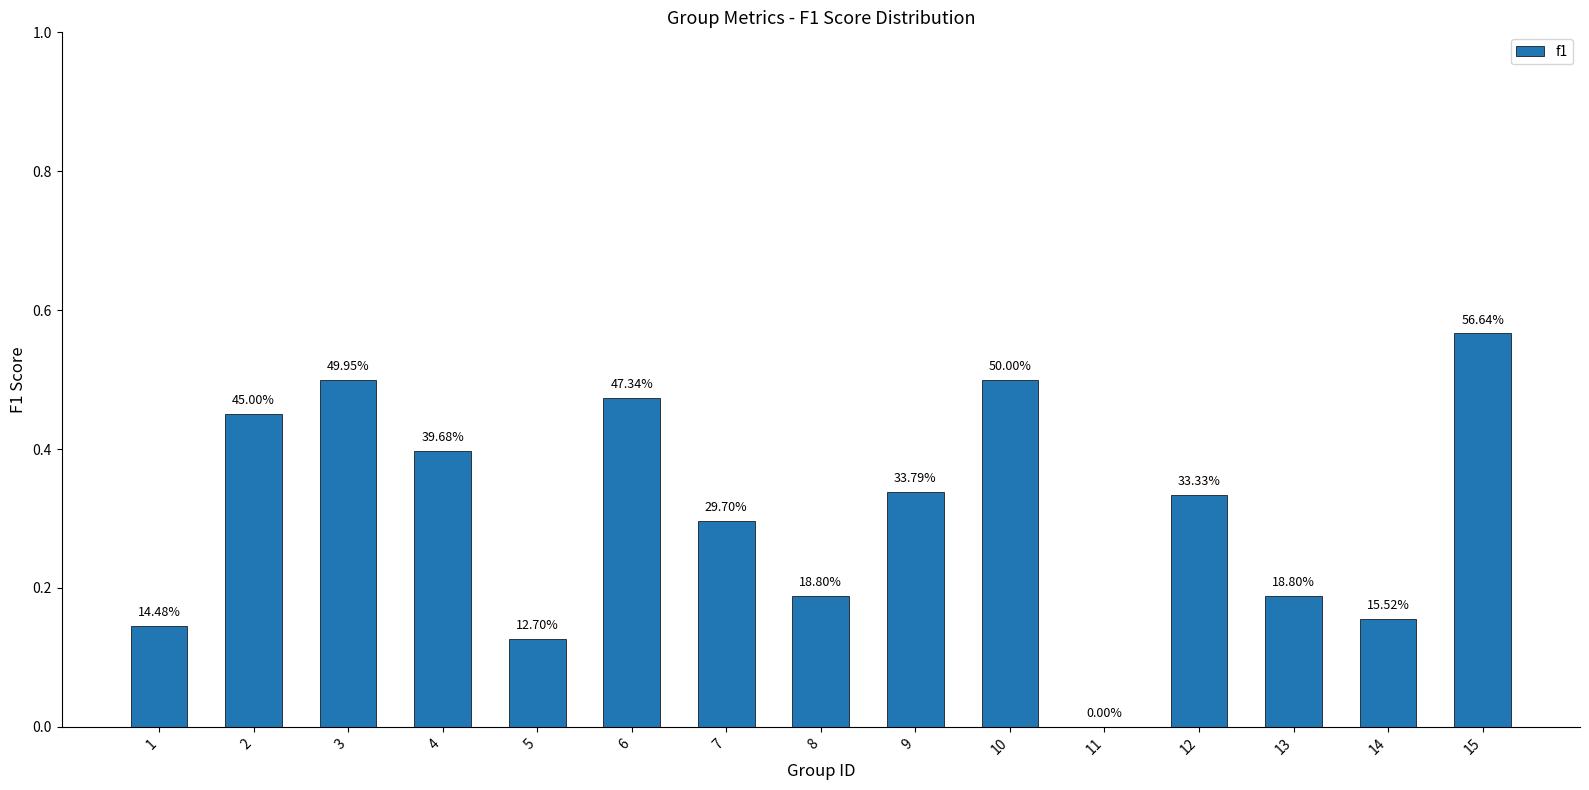

Are the bars horizontal?

No